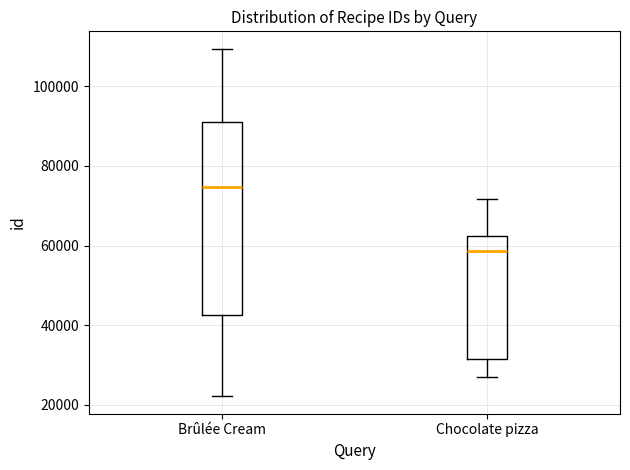

Reading left to right, transcribe this box plot: for each box, give where its median line is, the range the box spans, and where its two whiskers end, as read against the y-axis. The values are not printed on the chart, so give them approximately, as read against the axis.

Brûlée Cream: median 74000, box 42000 to 92000, whiskers 22000 to 110000
Chocolate pizza: median 58000, box 32000 to 62000, whiskers 28000 to 72000